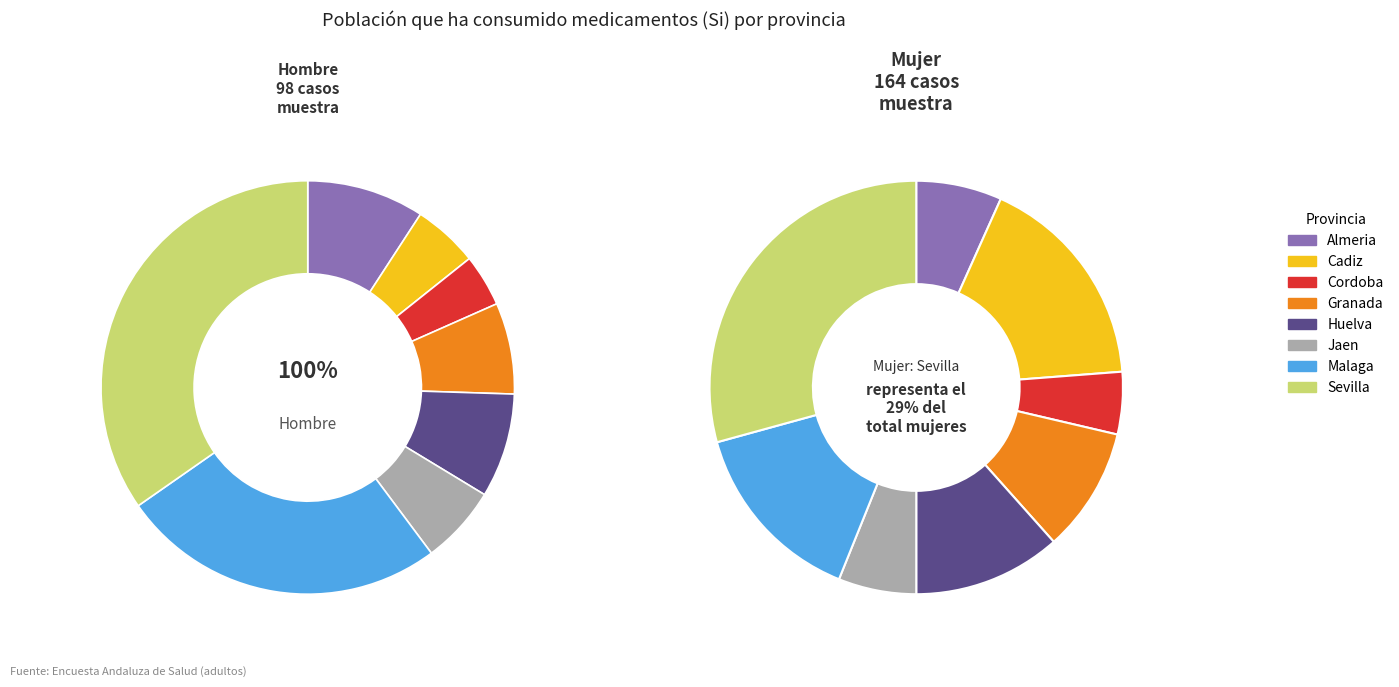

Which category has the biggest portion of the pie?

Sevilla